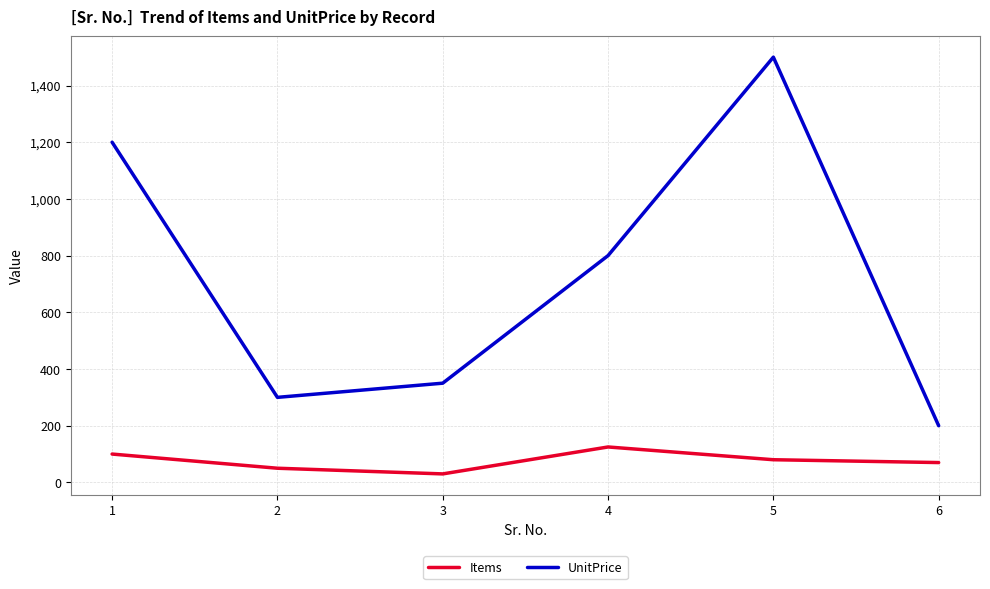

Count the number of data series in this chart.

2